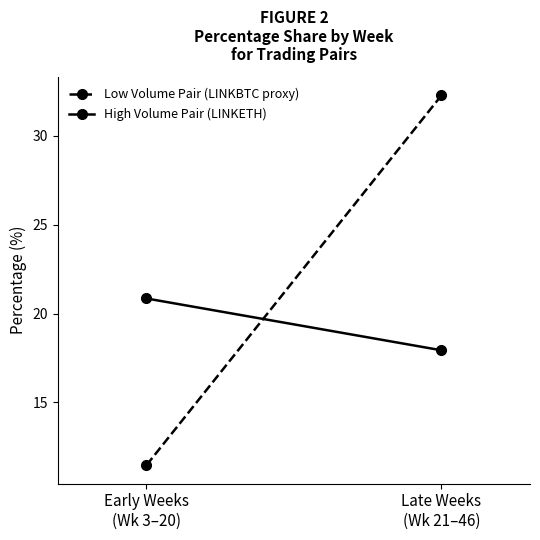

How many data points in High Volume Pair (LINKETH) are above 20?

1